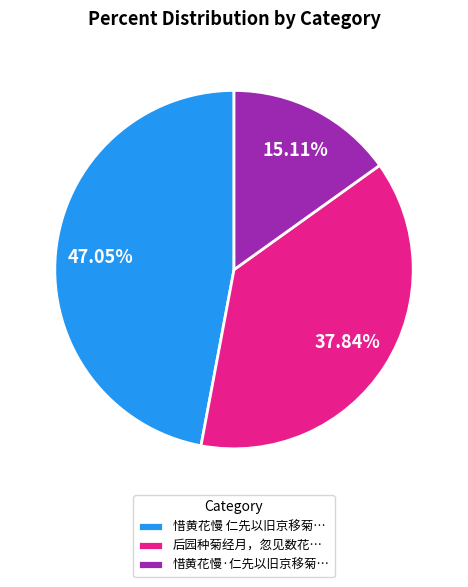

Combined, do 后园种菊经月，忽见数花… and 惜黄花慢·仁先以旧京移菊… account for over 50%?

Yes